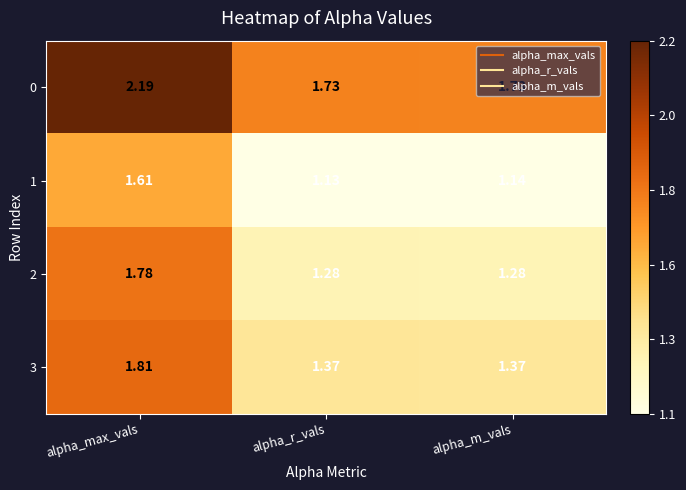

Where is 1 nearest to the value 1?

alpha_r_vals